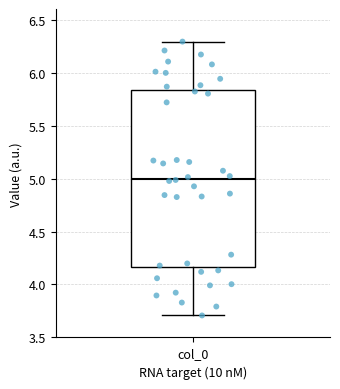

Transcribe this box plot: give where the median line is, the range the box spans, and where the two whiskers end, as read against the y-axis. The values are not printed on the chart, so give them approximately, as read against the axis.

median 5.00, box 4.15 to 5.85, whiskers 3.70 to 6.30